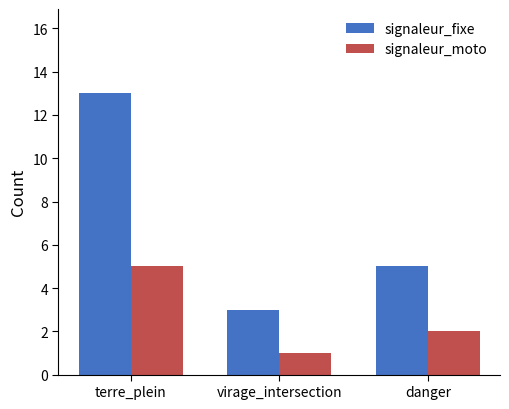

Rank the series by their average value, from lowest to highest.

signaleur_moto, signaleur_fixe